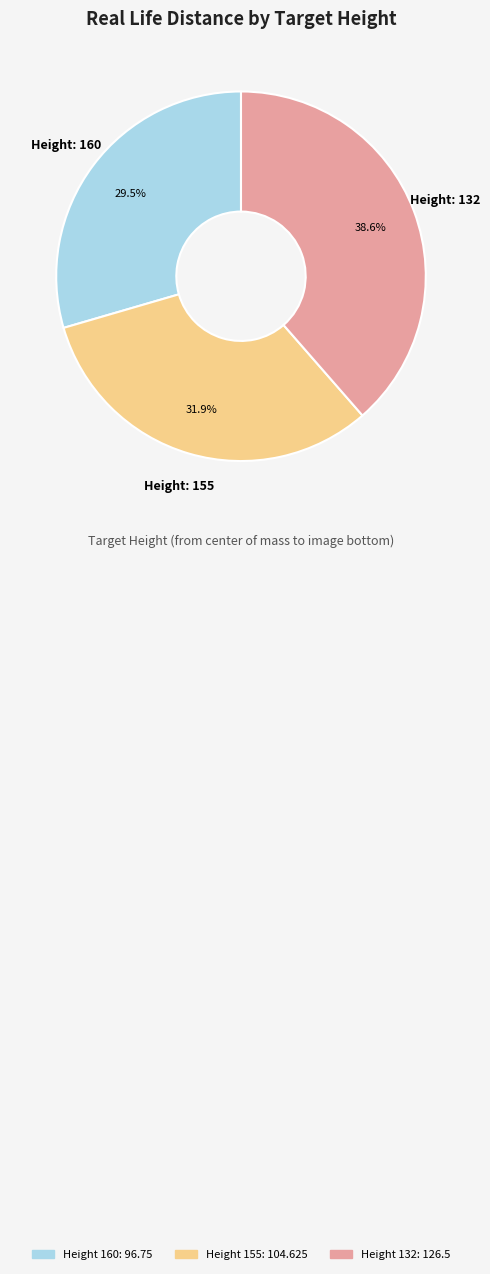

Is there a majority slice in this chart?

No